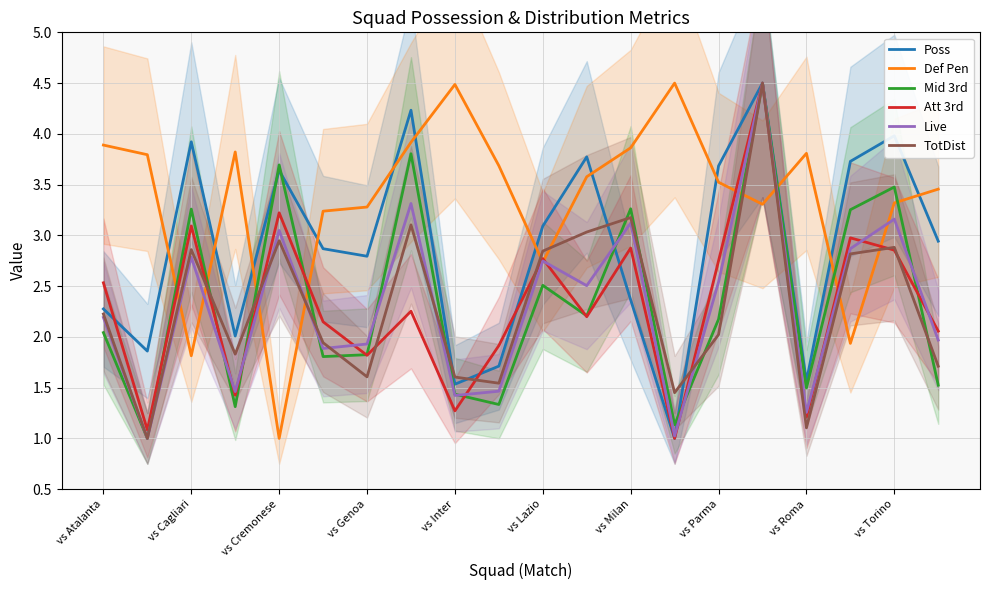

Does the chart have visible grid lines?

Yes